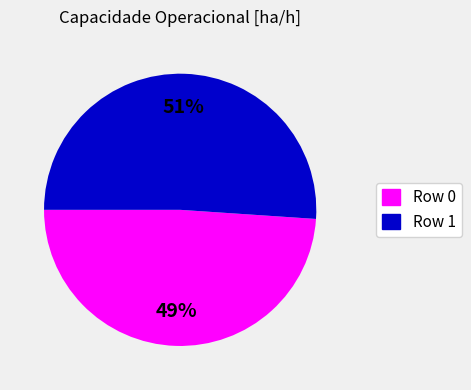

Which has a higher value, Row 0 or Row 1?

Row 1